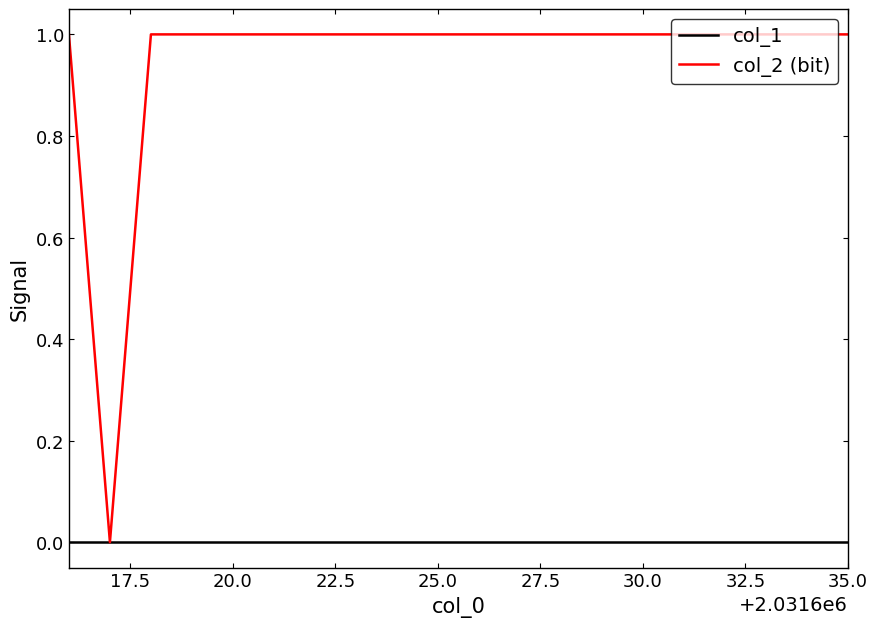

Which series has the largest range (max minus min)?

col_2 (bit)